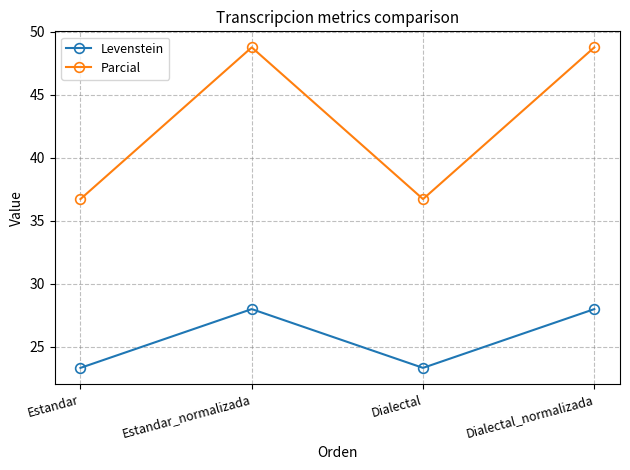

What is the approximate value of Levenstein at Estandar_normalizada?

28.0